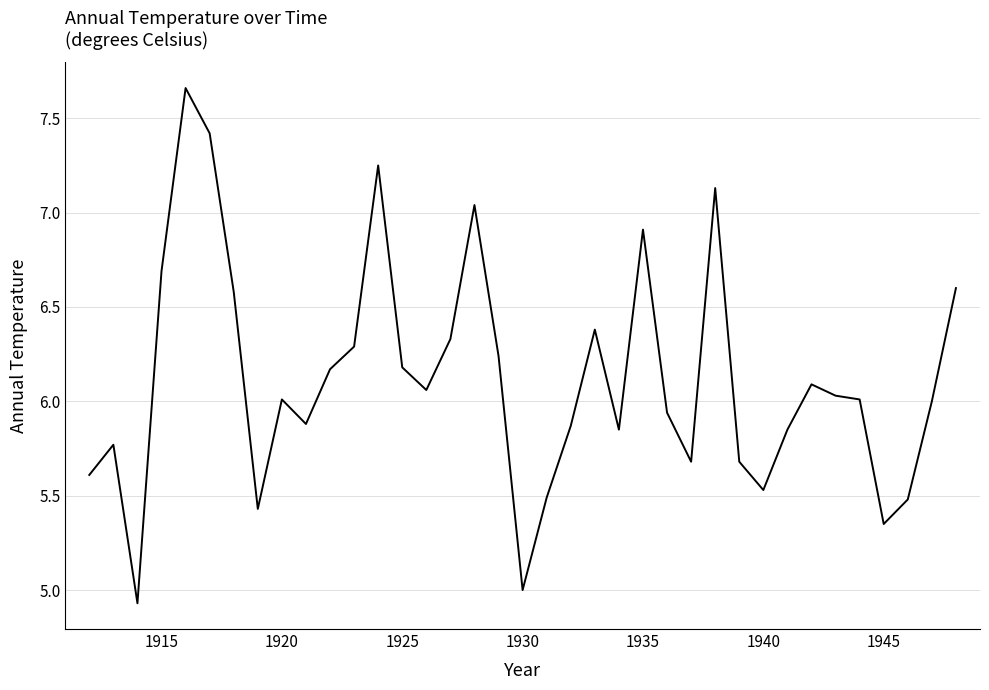

What is the difference between the maximum and minimum values?

2.7